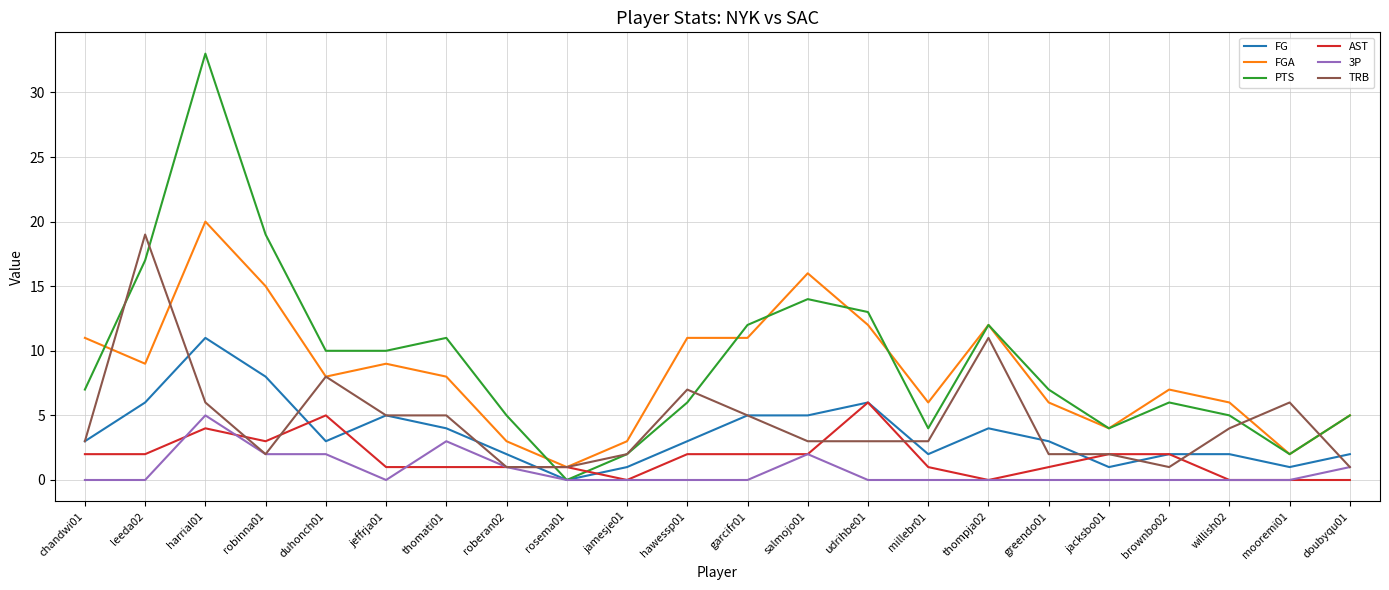

True or false: PTS and FGA intersect in this chart.

True